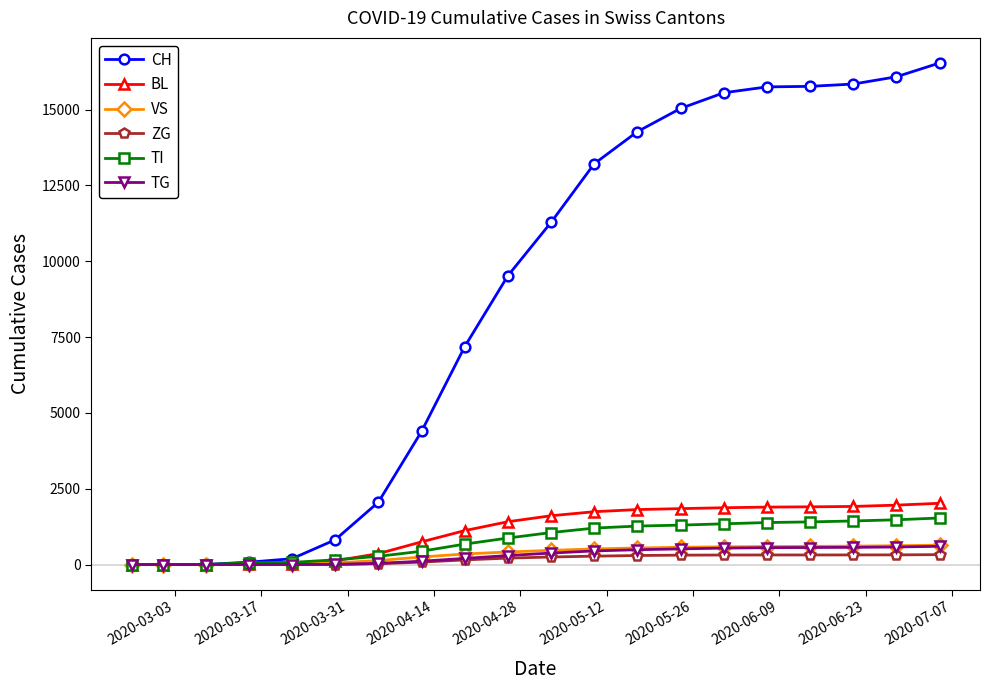

What is the maximum value shown in the chart?

16537